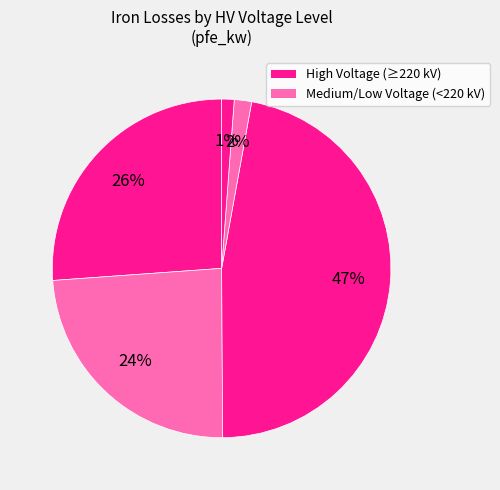

Count the number of slices in the pie.

5